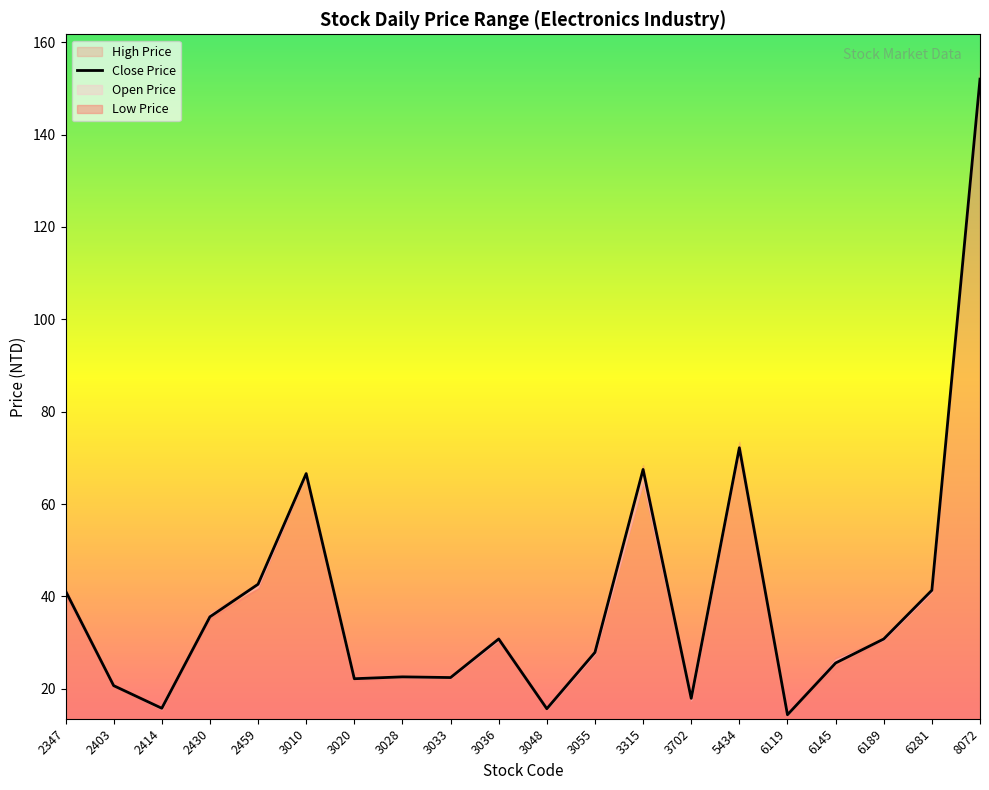

What is the difference between the maximum and minimum values?

137.6